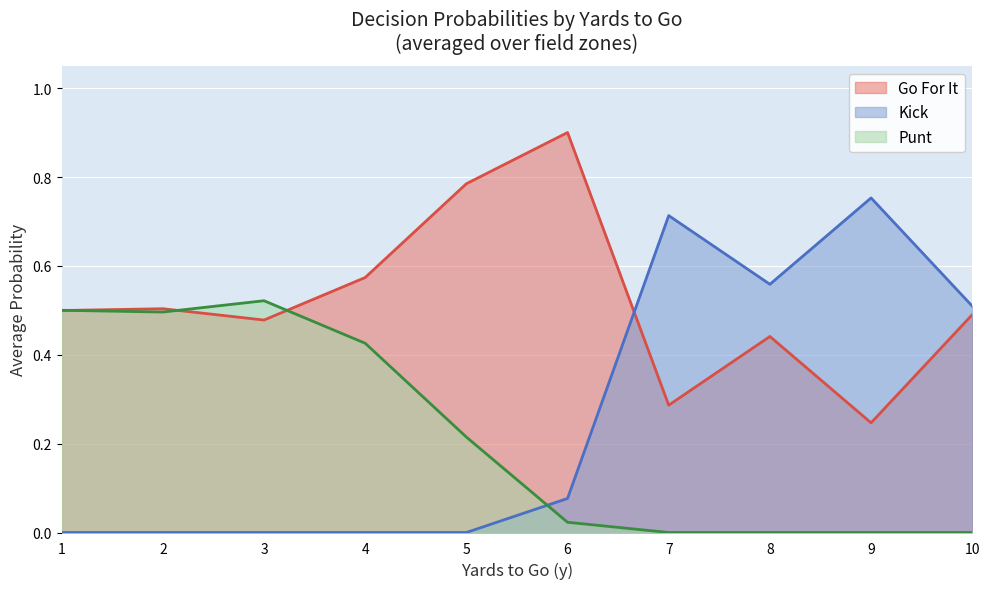

Which series has the widest spread of values?

Kick